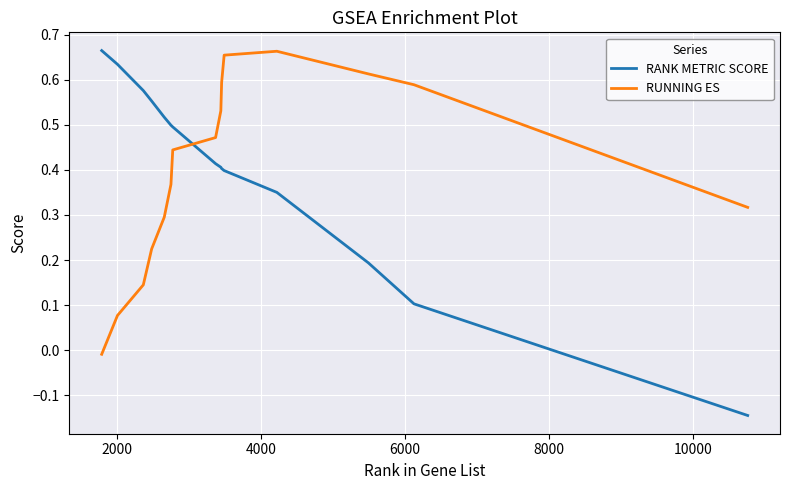

After their last crossing, which series has the higher values: RUNNING ES or RANK METRIC SCORE?

RUNNING ES